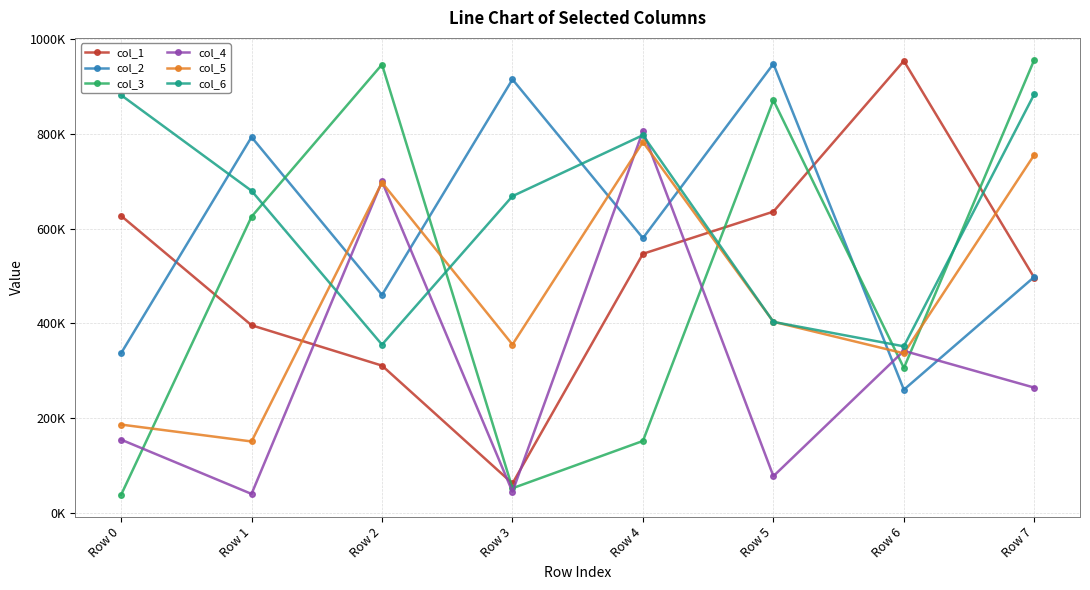

What is the maximum value shown in the chart?

957185